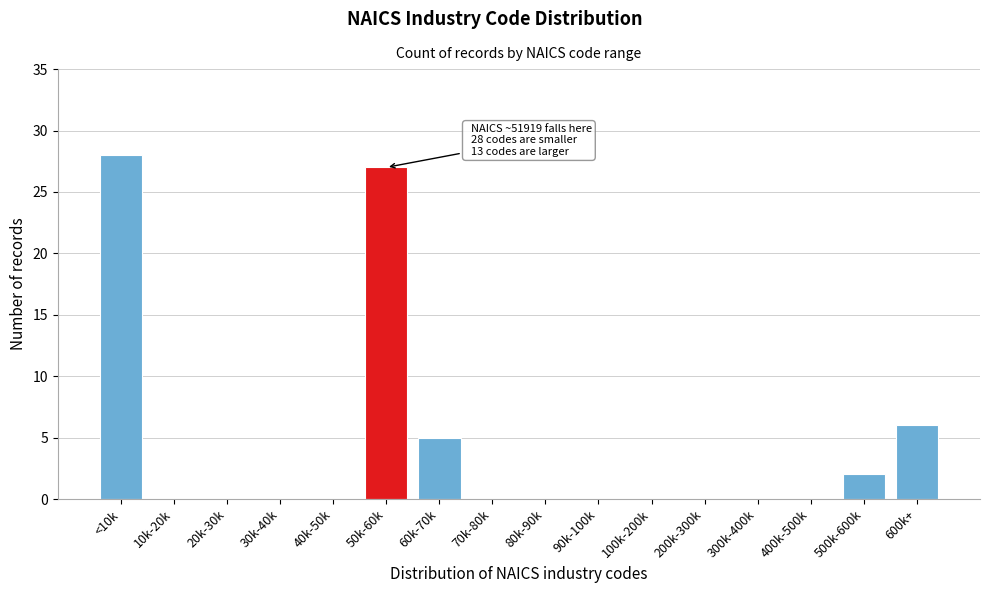

Reading left to right, extract all data points from this chart.

<10k=28	10k-20k=0	20k-30k=0	30k-40k=0	40k-50k=0	50k-60k=27	60k-70k=5	70k-80k=0	80k-90k=0	90k-100k=0	100k-200k=0	200k-300k=0	300k-400k=0	400k-500k=0	500k-600k=2	600k+=6